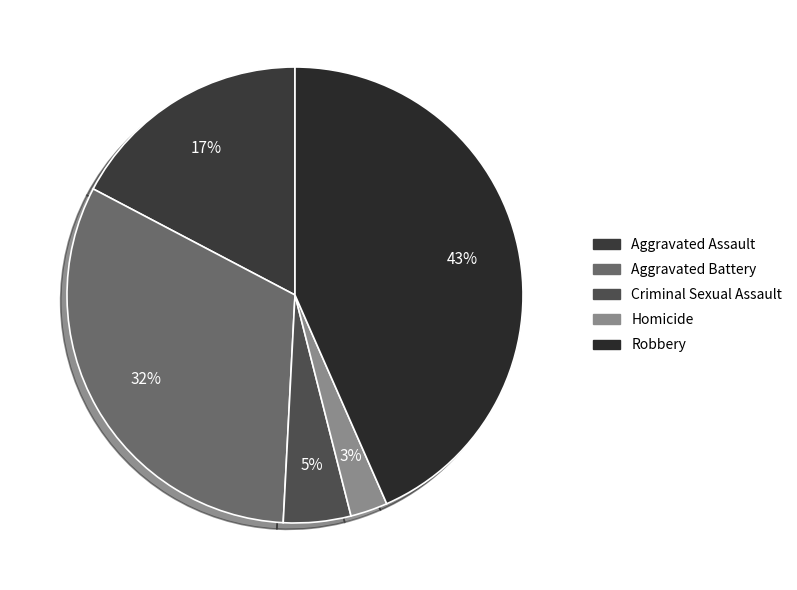

Count the number of slices in the pie.

5